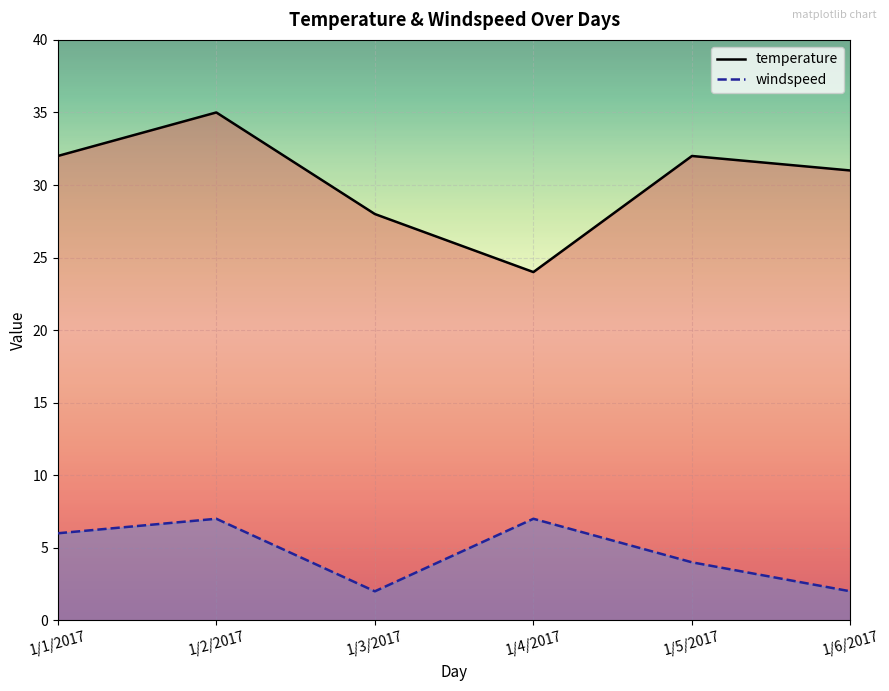

What is the difference between the maximum and second lowest values in the temperature series?

7